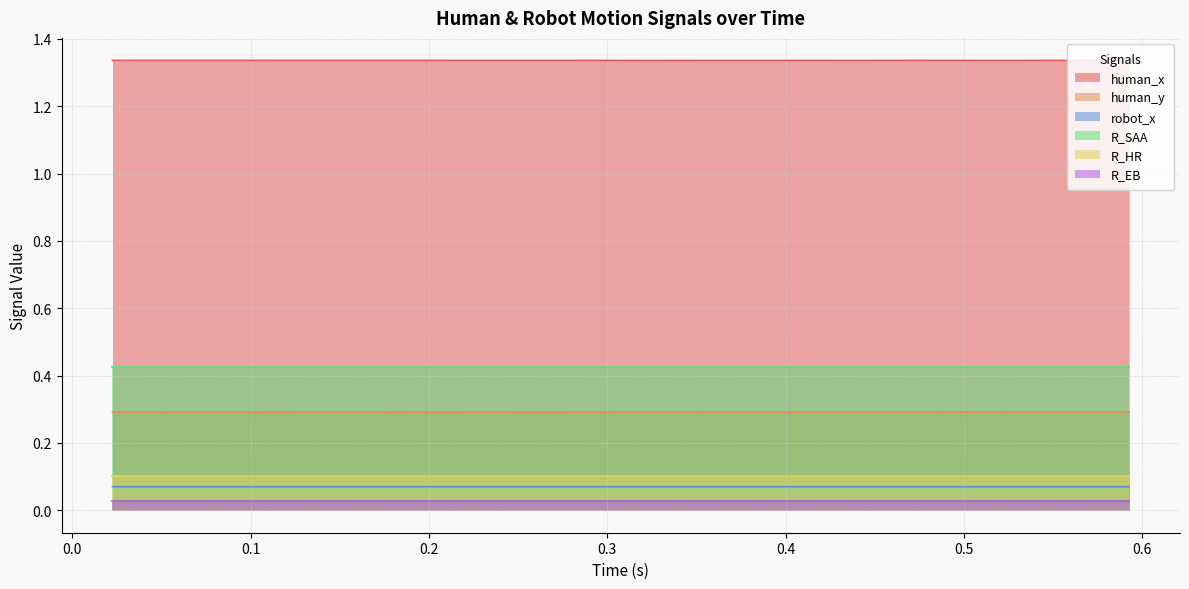

Which series has the largest total across all categories?

human_x